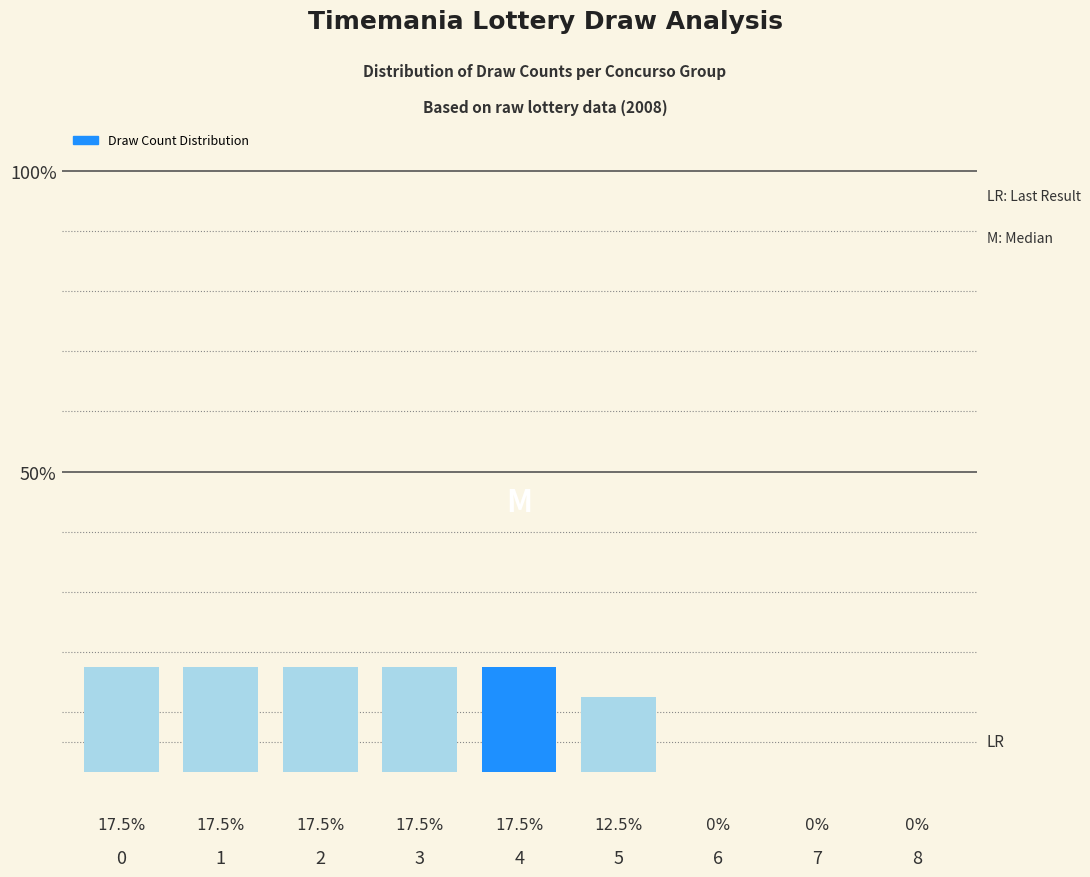

What is the sum of the values at 2 and 4?

35.0